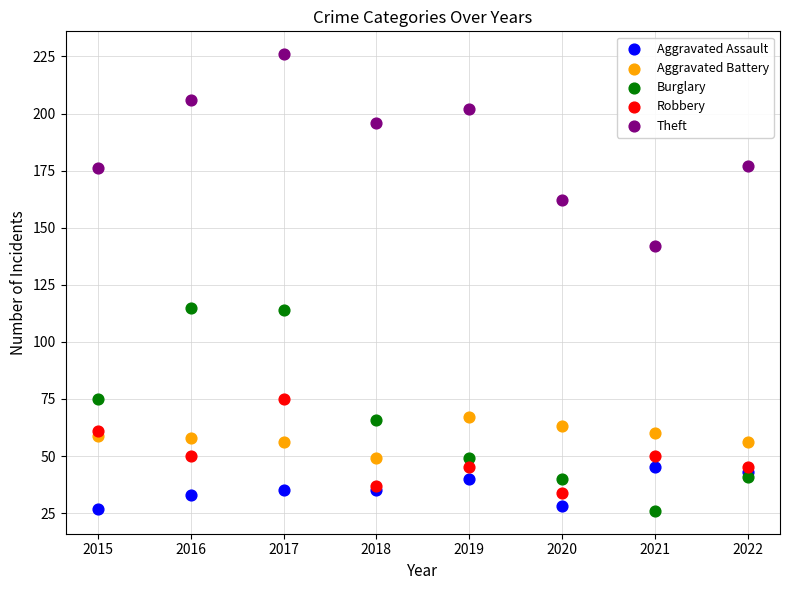

Which series contains the highest Y value?

Theft